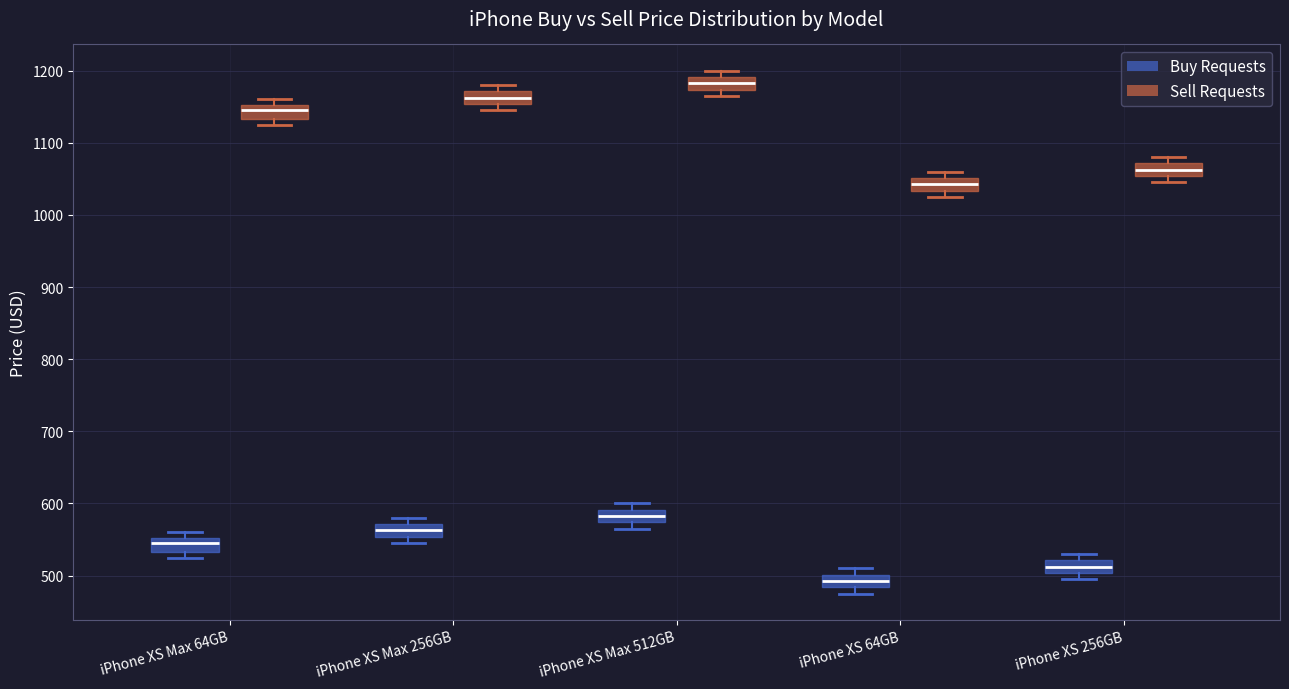

Reading left to right, read every box against the y-axis: the position of its median line, the range the box covers, and the ends of its whiskers. The values are not printed on the chart, so give them approximately, as read against the axis.

iPhone XS Max 64GB (Buy Requests): median 550 (inside the box), box 530 to 550, whiskers 530 (just below the box's lower edge) to 560
iPhone XS Max 64GB (Sell Requests): median 1150 (inside the box), box 1130 to 1150, whiskers 1130 (just below the box's lower edge) to 1160
iPhone XS Max 256GB (Buy Requests): median 560, box 550 to 570, whiskers 550 (just below the box's lower edge) to 580
iPhone XS Max 256GB (Sell Requests): median 1160, box 1150 to 1170, whiskers 1150 (just below the box's lower edge) to 1180
iPhone XS Max 512GB (Buy Requests): median 580, box 570 to 590, whiskers 570 (just below the box's lower edge) to 600
iPhone XS Max 512GB (Sell Requests): median 1180, box 1170 to 1190, whiskers 1170 (just below the box's lower edge) to 1200
iPhone XS 64GB (Buy Requests): median 490, box 480 to 500, whiskers 480 (just below the box's lower edge) to 510
iPhone XS 64GB (Sell Requests): median 1040, box 1030 to 1050, whiskers 1030 (just below the box's lower edge) to 1060
iPhone XS 256GB (Buy Requests): median 510, box 500 to 520, whiskers 500 (just below the box's lower edge) to 530
iPhone XS 256GB (Sell Requests): median 1060, box 1050 to 1070, whiskers 1050 (just below the box's lower edge) to 1080